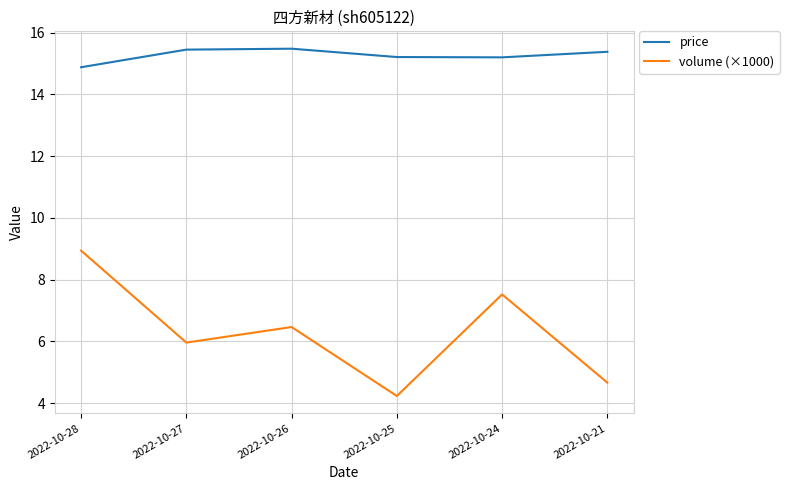

Which series changed the most between 2022-10-25 and 2022-10-24?

volume (×1000)